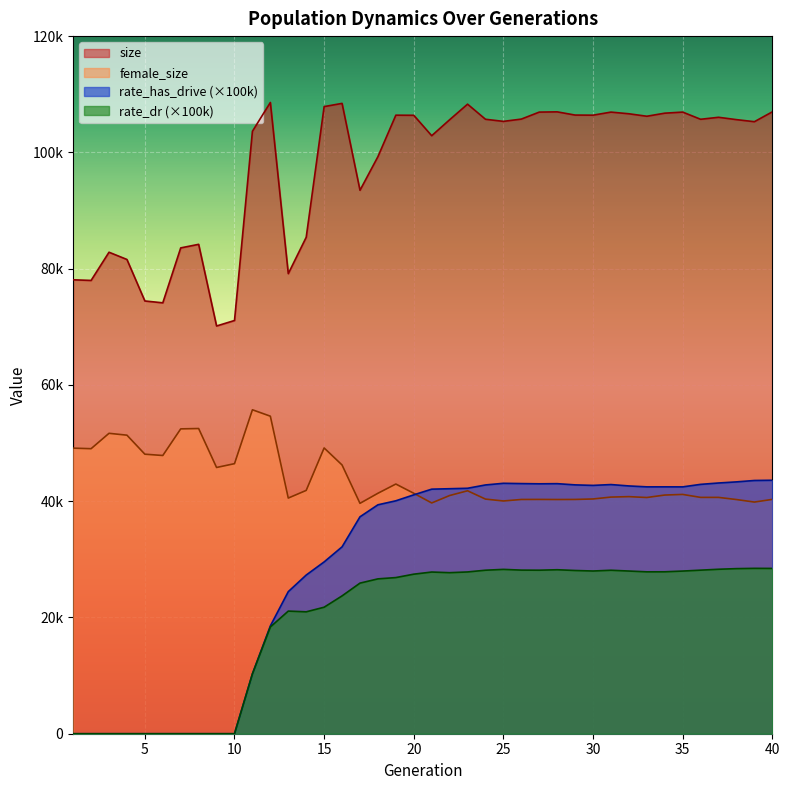

Where is the first local minimum for rate_has_drive?

27